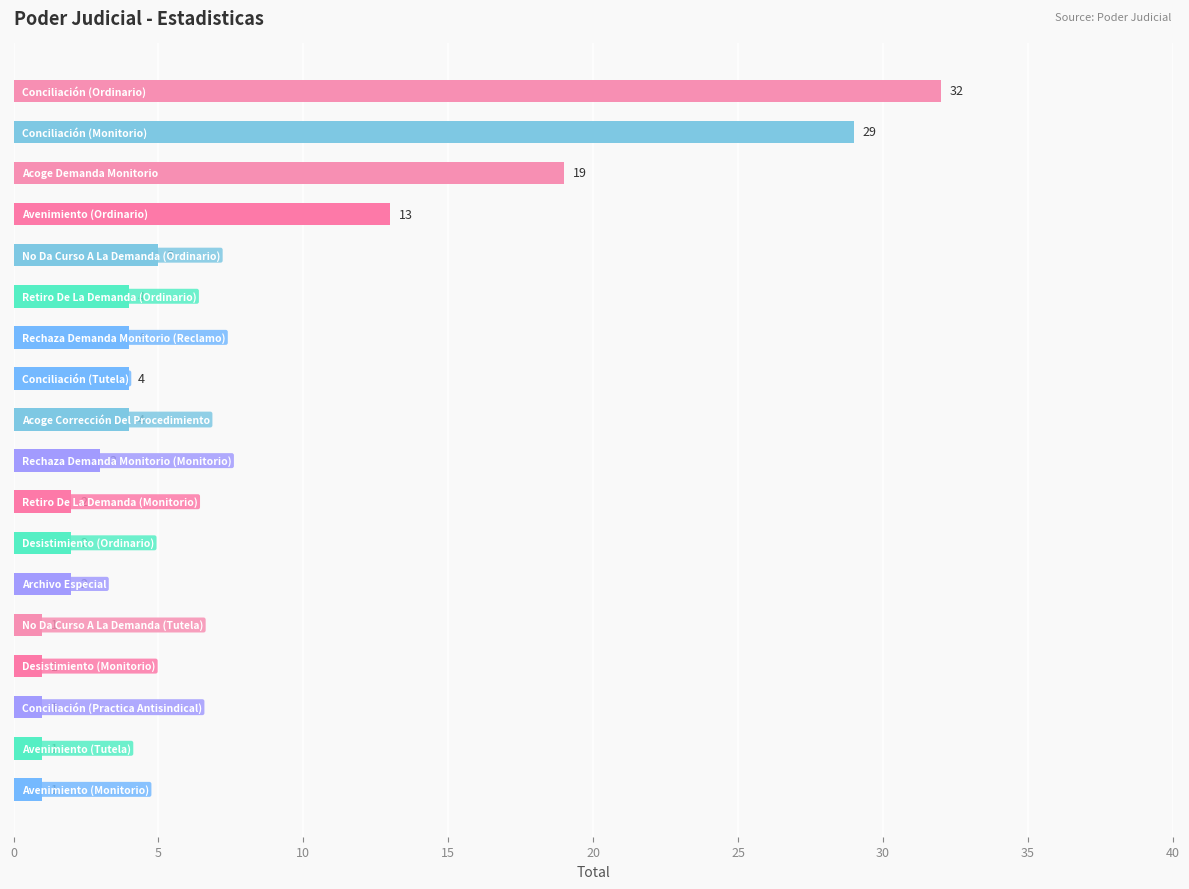

What is the difference between the maximum and minimum values?

31